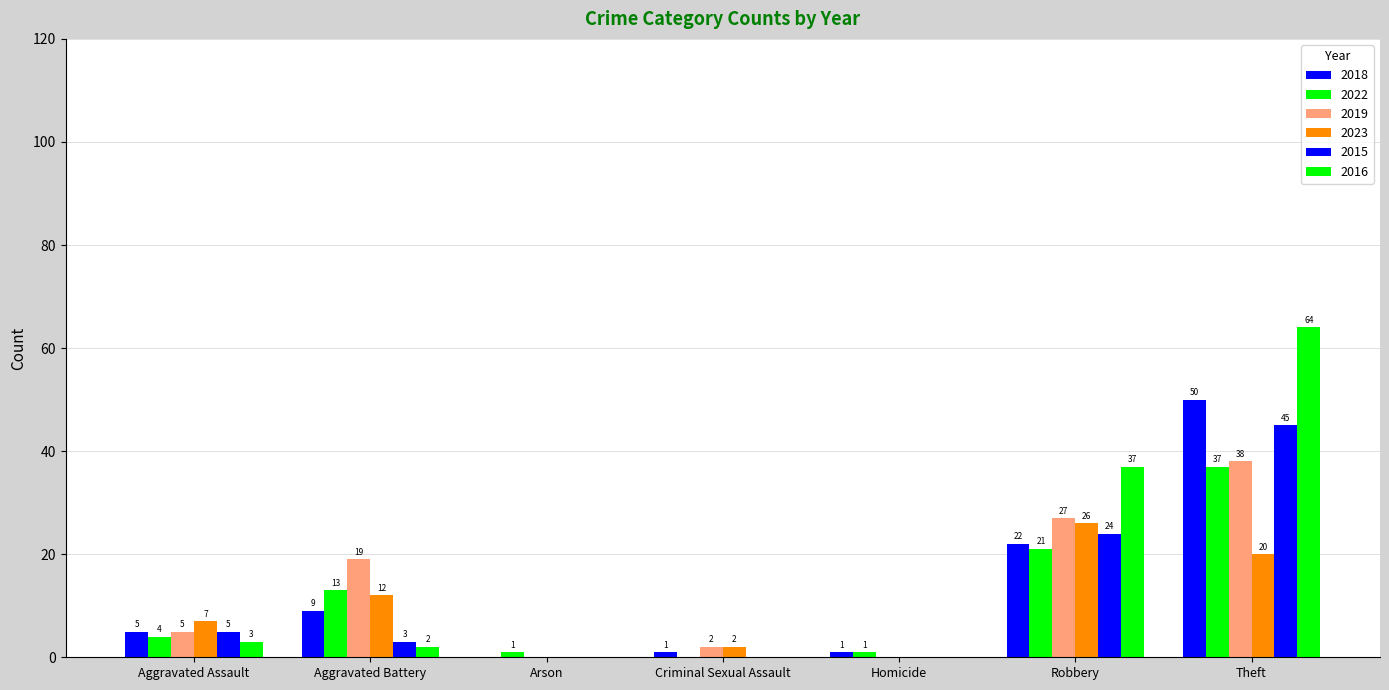

What is the spread (max minus min) of values at Aggravated Battery?

17